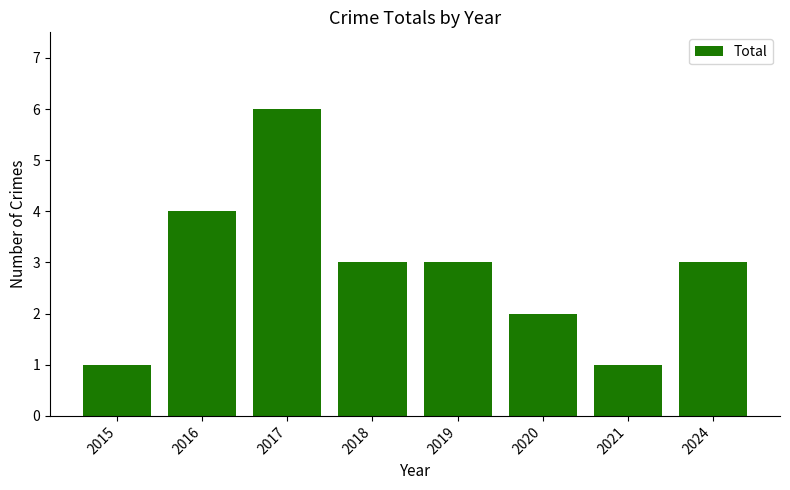

The chart shows a value of 2 at 2015. True or false?

False